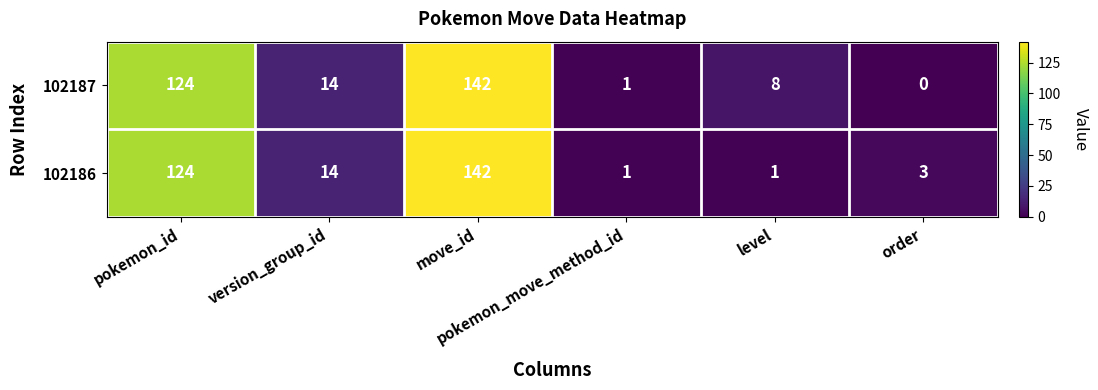

What is the greatest value displayed?

142